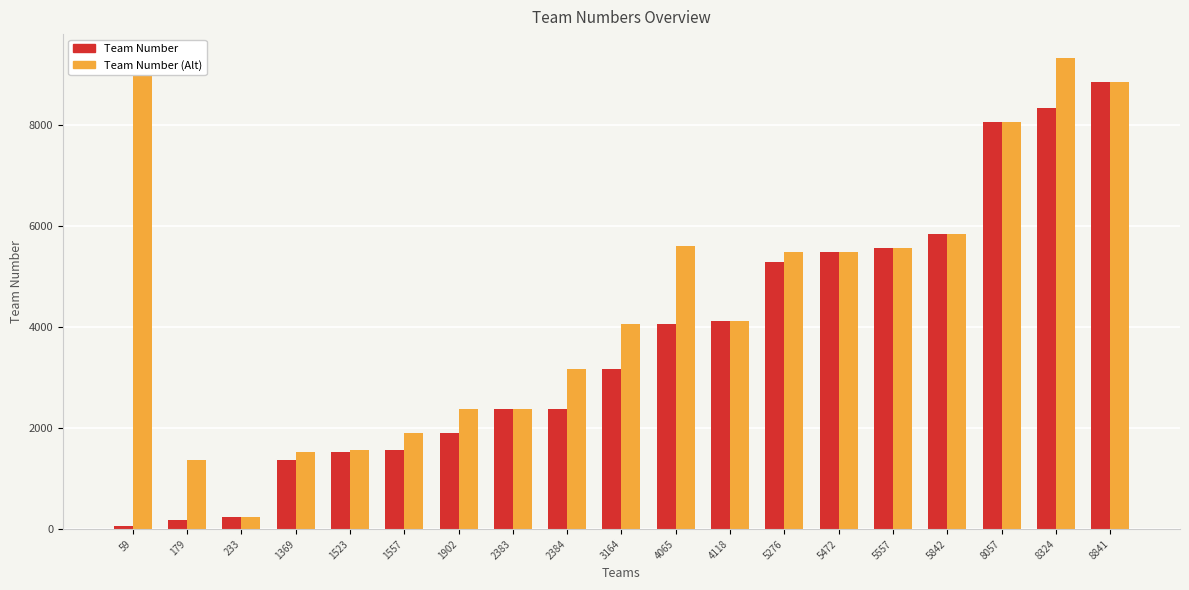

What is the sum of the Team Number (Alt) values at 3164 and 5472?

9537